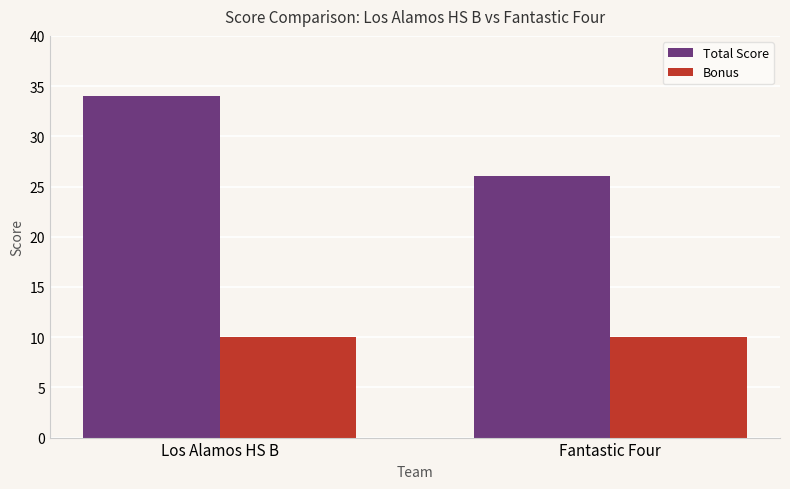

Which series changed the most between Los Alamos HS B and Fantastic Four?

Total Score